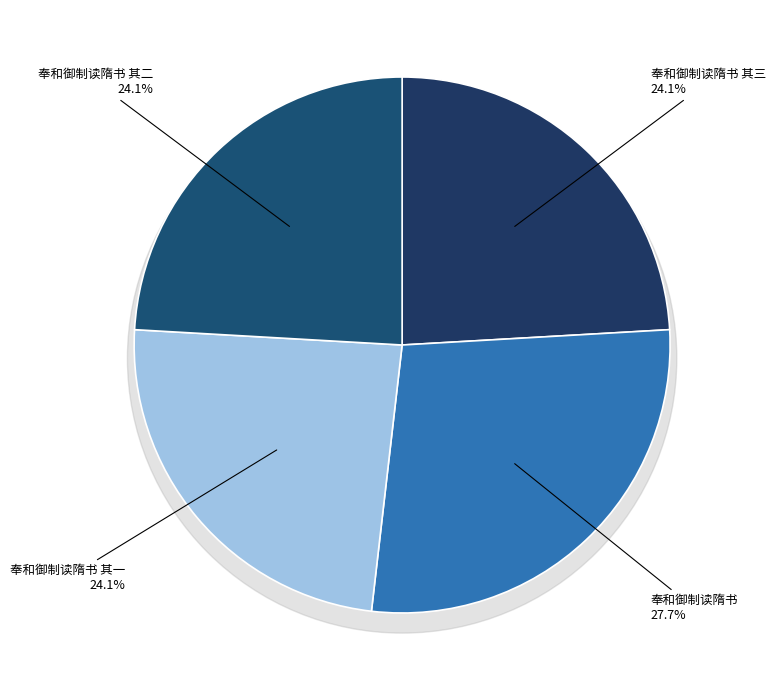

Does 奉和御制读隋书 其二 account for over 50% of the chart?

No